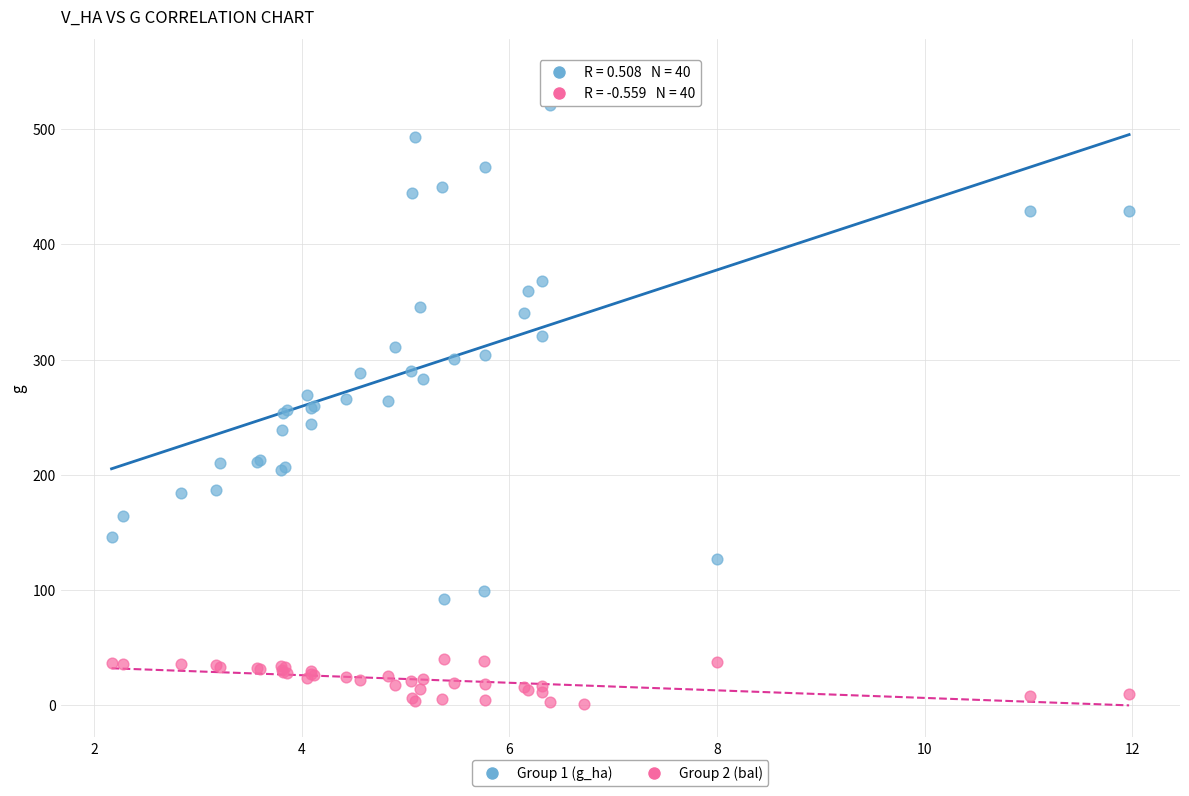

Which series has the widest spread of Y values?

Group 1 (g_ha)